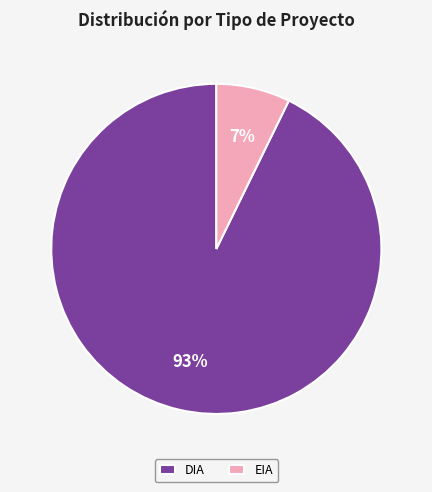

To the nearest percent, what is the difference between the DIA and EIA slice percentages?

86%